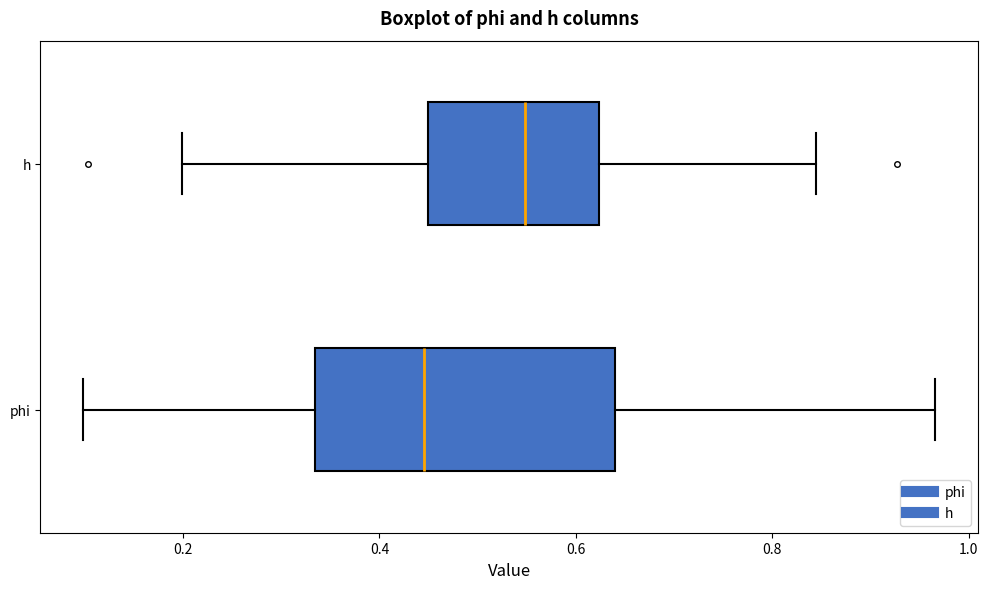

Which box has the furthest to the right median line?

h